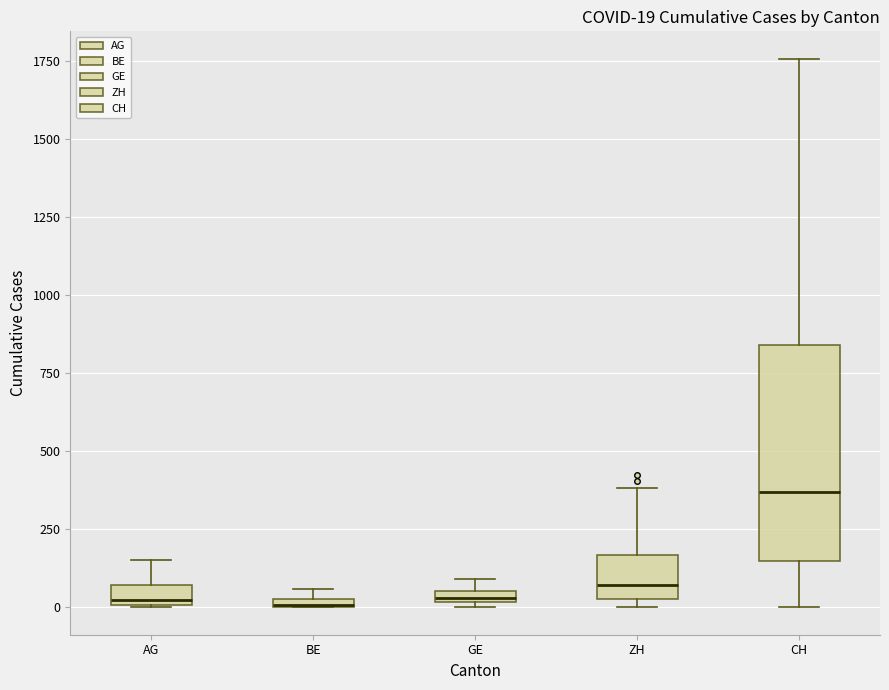

Which box is the tallest, from its lower edge to its upper edge?

CH